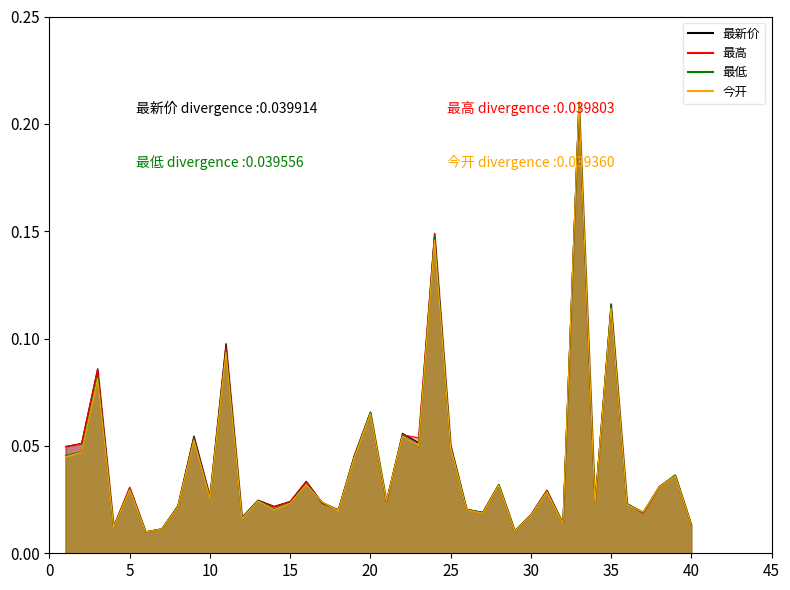

At which category is the sum across all series the highest?

33